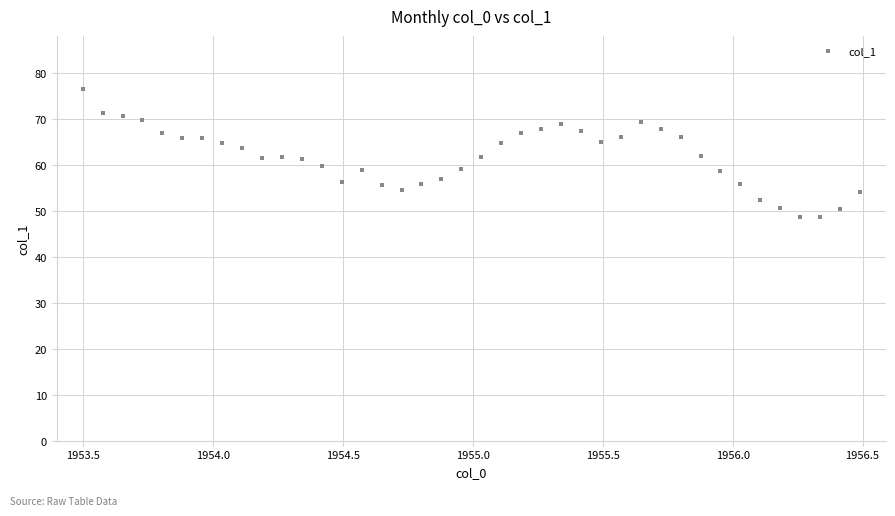

What is the range of X values (max minus min)?

3.0